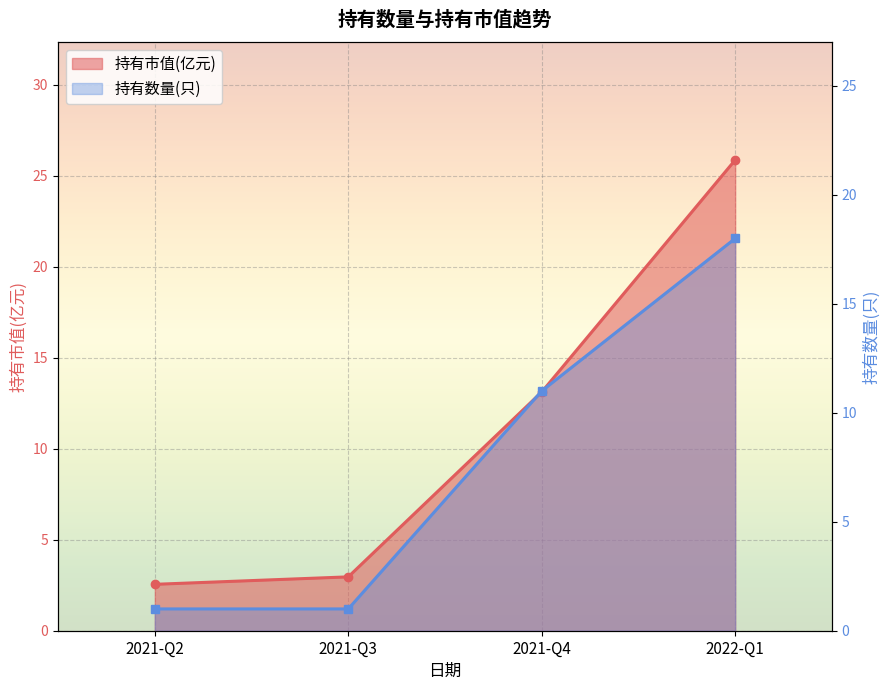

What position from the right is 2021-Q4?

2